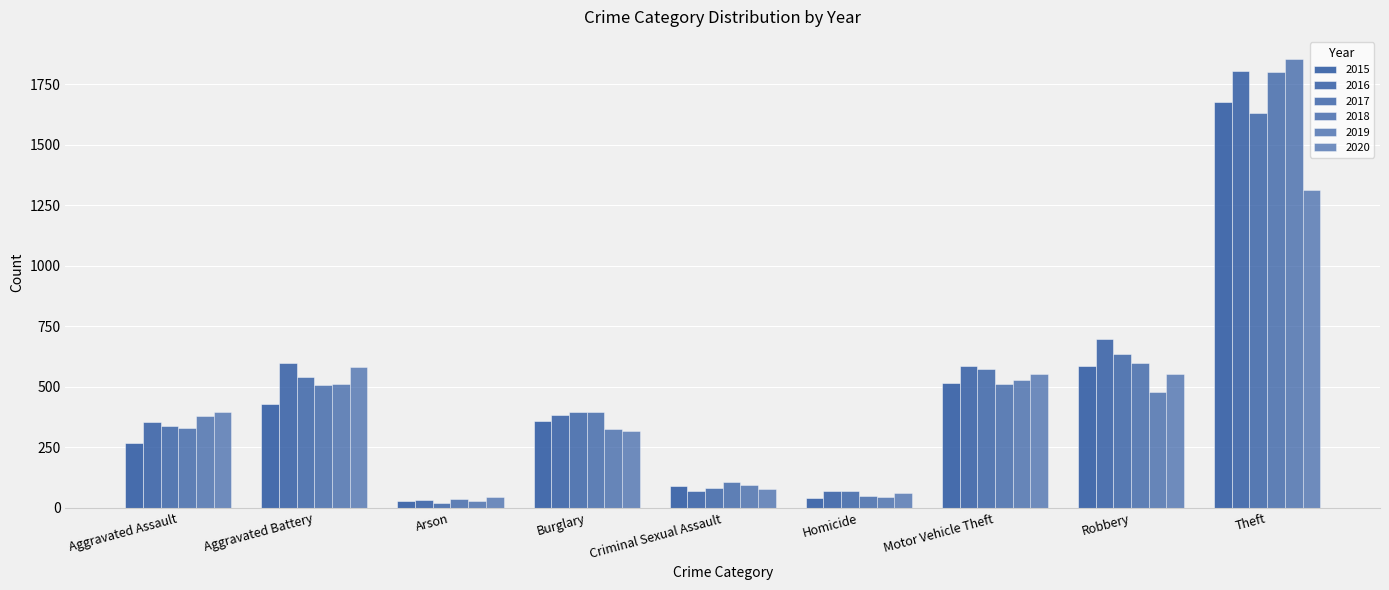

What is the average value of the 2019 series?

472